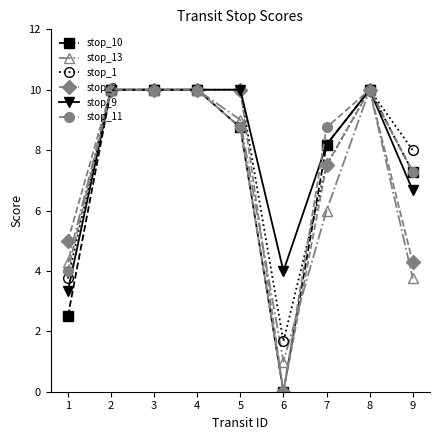

What is the average value of the stop_10 series?

7.4